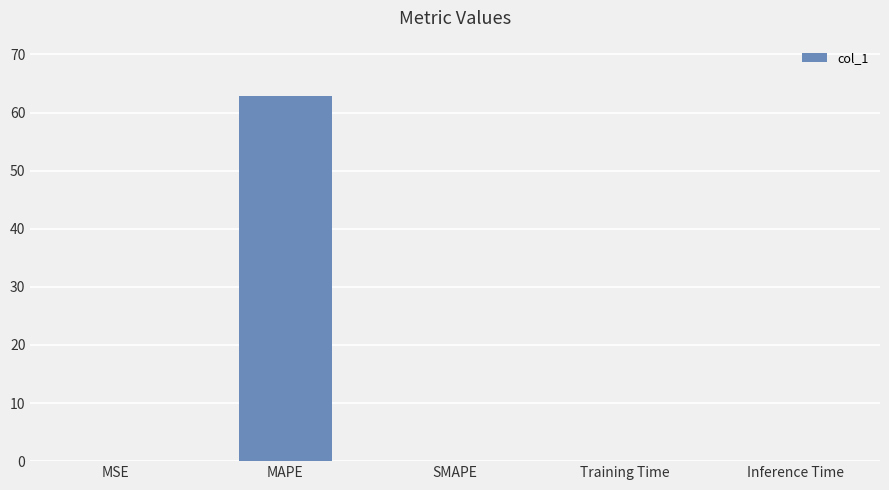

The chart shows a value of 62.9 at MAPE. True or false?

True